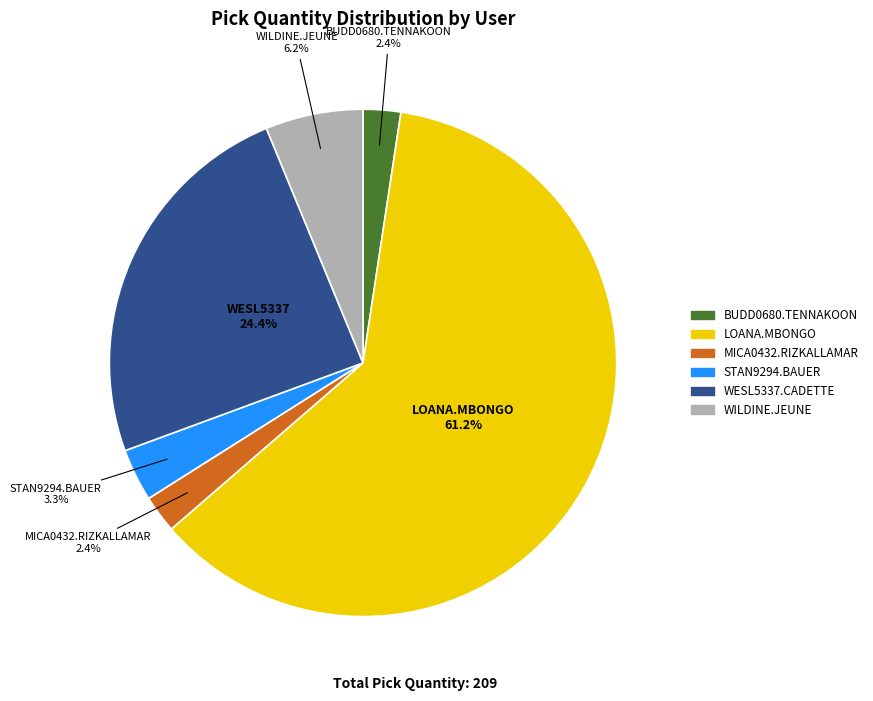

Is the sum of LOANA.MBONGO and MICA0432.RIZKALLAMAR greater than half?

Yes